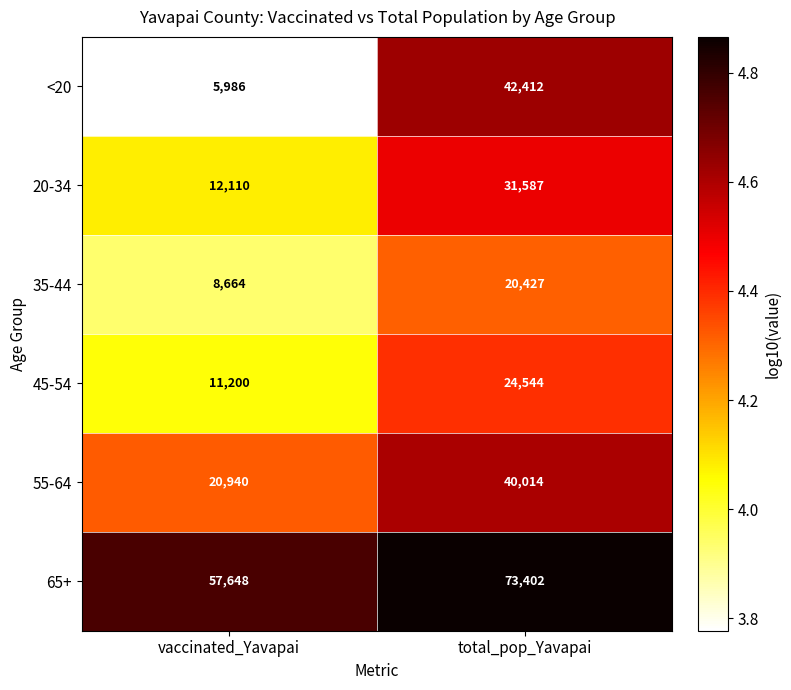

How many distinct data groups are displayed?

6